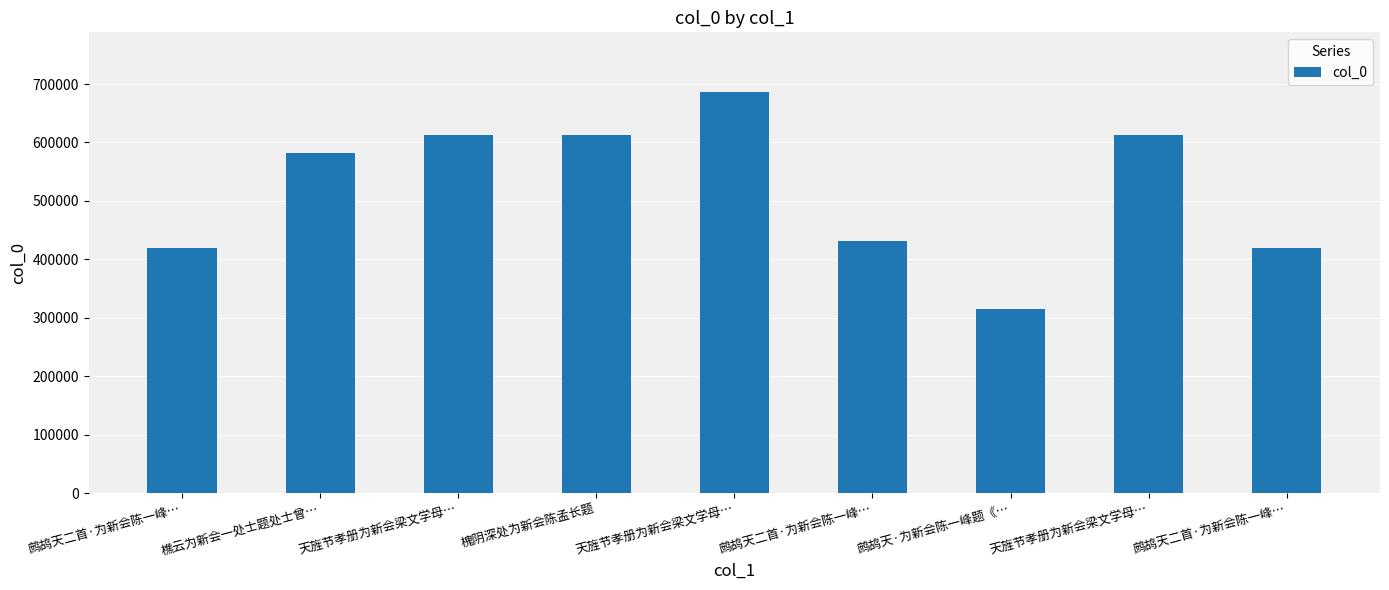

What is the label of the 8th bar from the right?

樵云为新会一处士题处士曾…